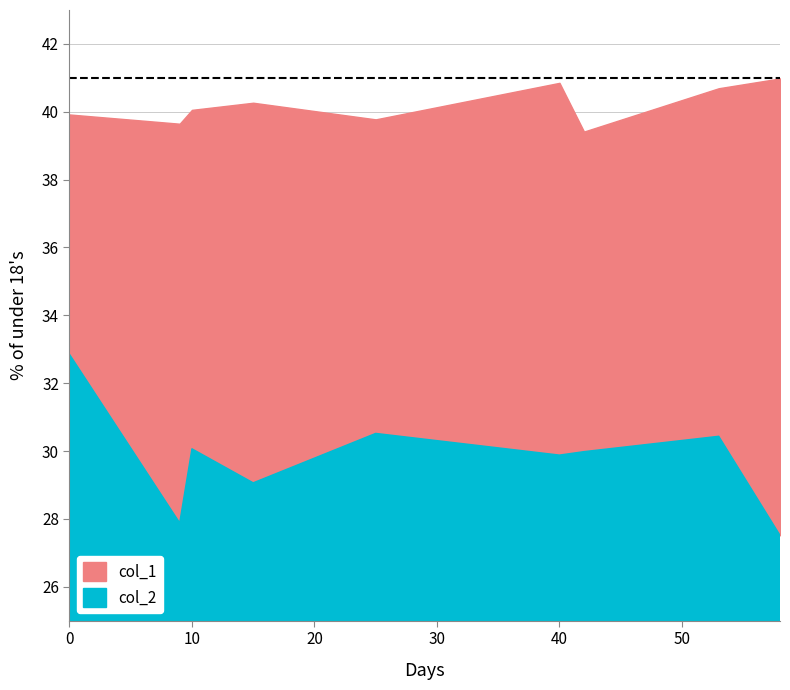

Where is col_1 nearest to the value 40?

3